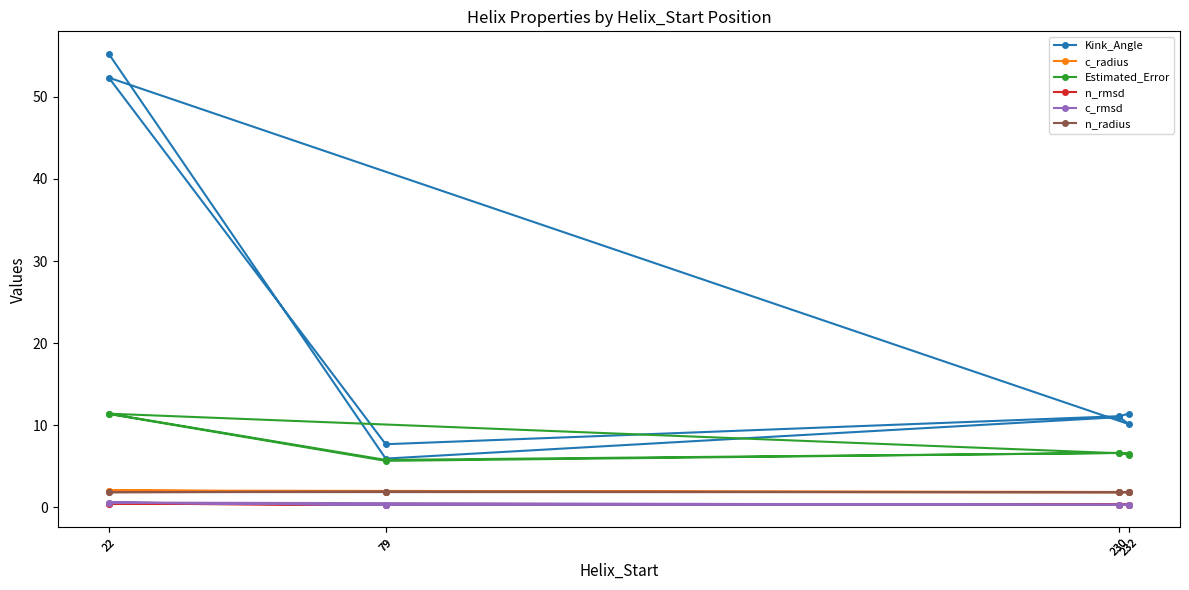

What is the total value across all series at 230?

22.0